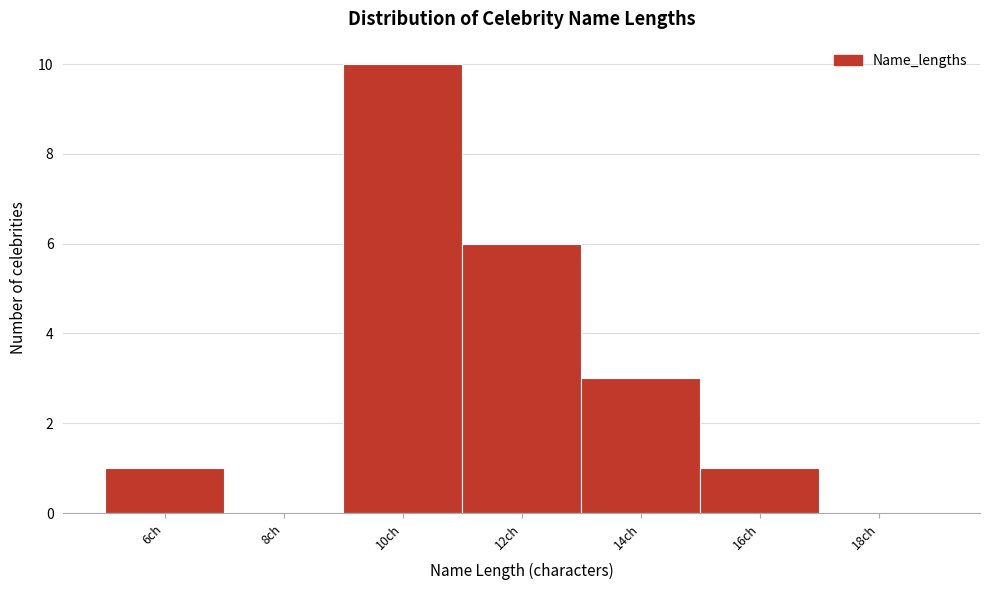

Reading left to right, extract all data points from this chart.

6ch=1	8ch=0	10ch=10	12ch=6	14ch=3	16ch=1	18ch=0